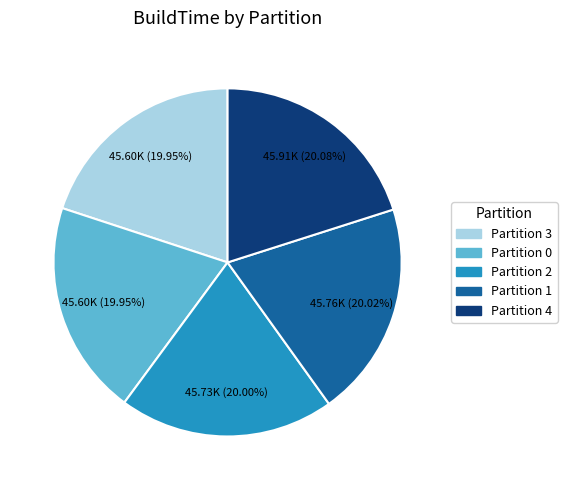

Is there any slice that represents more than half of the pie?

No